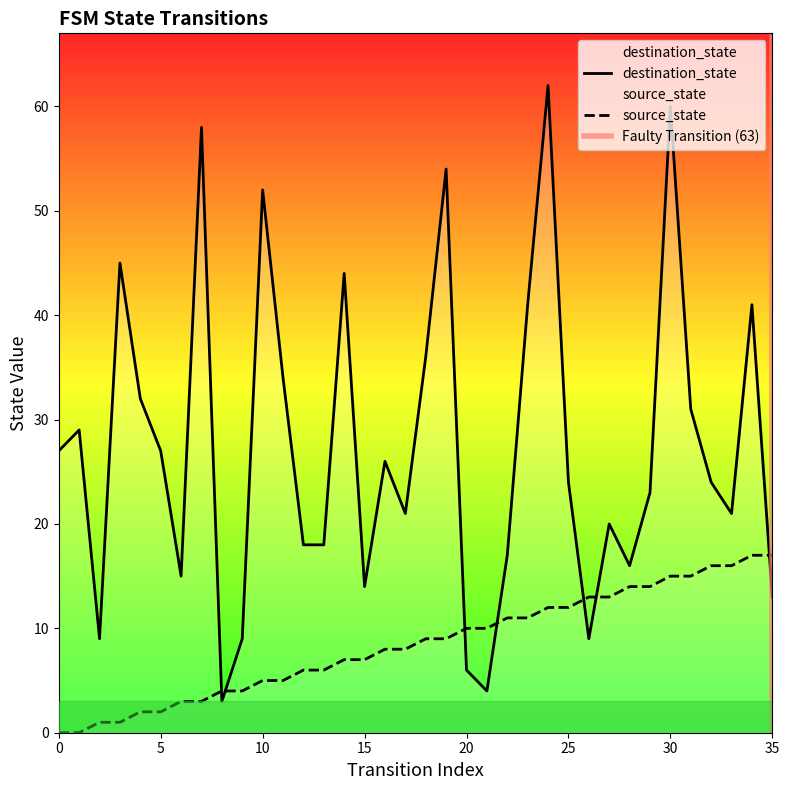

How many lines are shown in the chart?

2